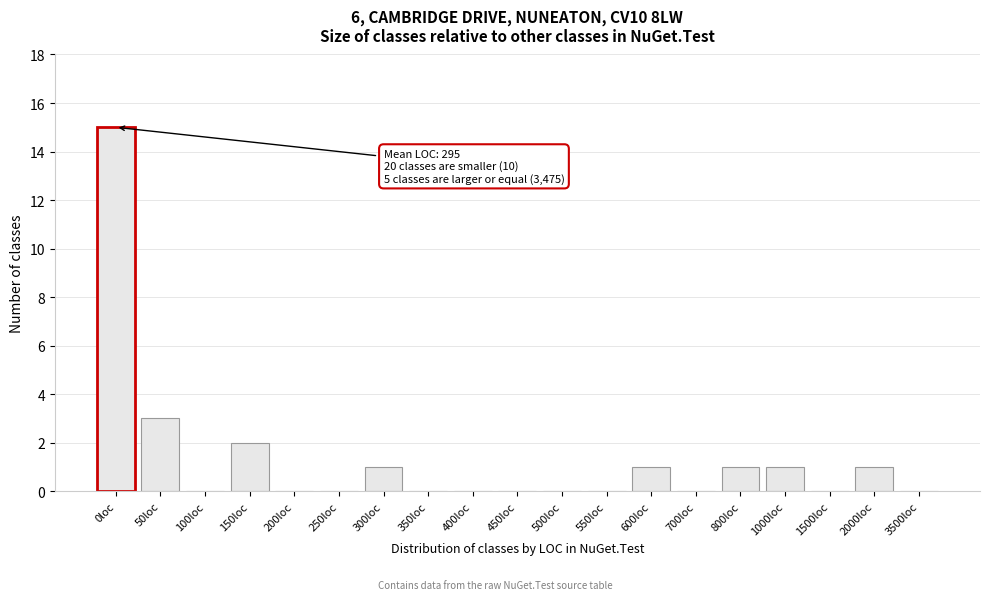

Reading right to left, extract all data points from this chart.

3500loc=0	2000loc=1	1500loc=0	1000loc=1	800loc=1	700loc=0	600loc=1	550loc=0	500loc=0	450loc=0	400loc=0	350loc=0	300loc=1	250loc=0	200loc=0	150loc=2	100loc=0	50loc=3	0loc=15